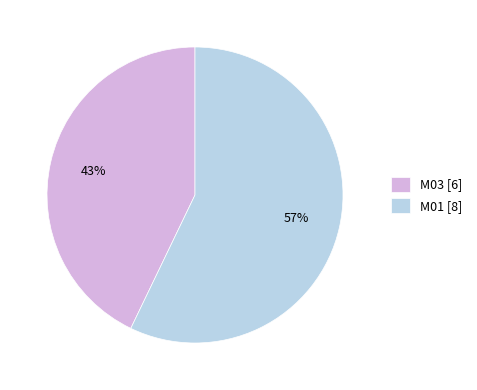

Which has a higher value, M01 or M03?

M01